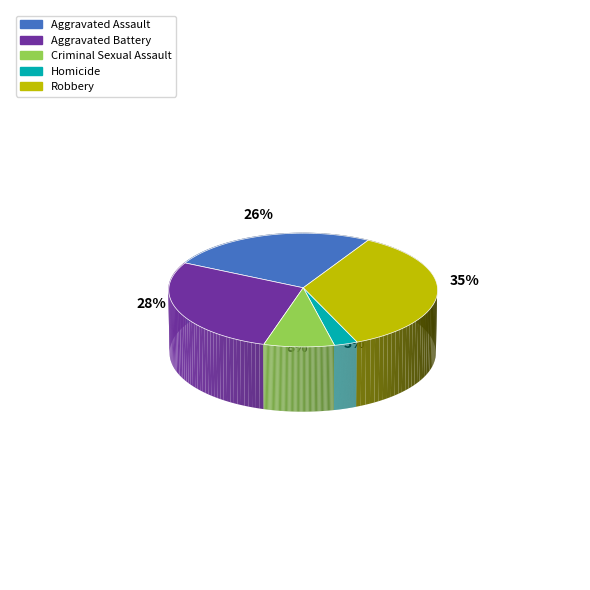

To the nearest percent, what is the difference between the Criminal Sexual Assault and Aggravated Battery slice percentages?

20%